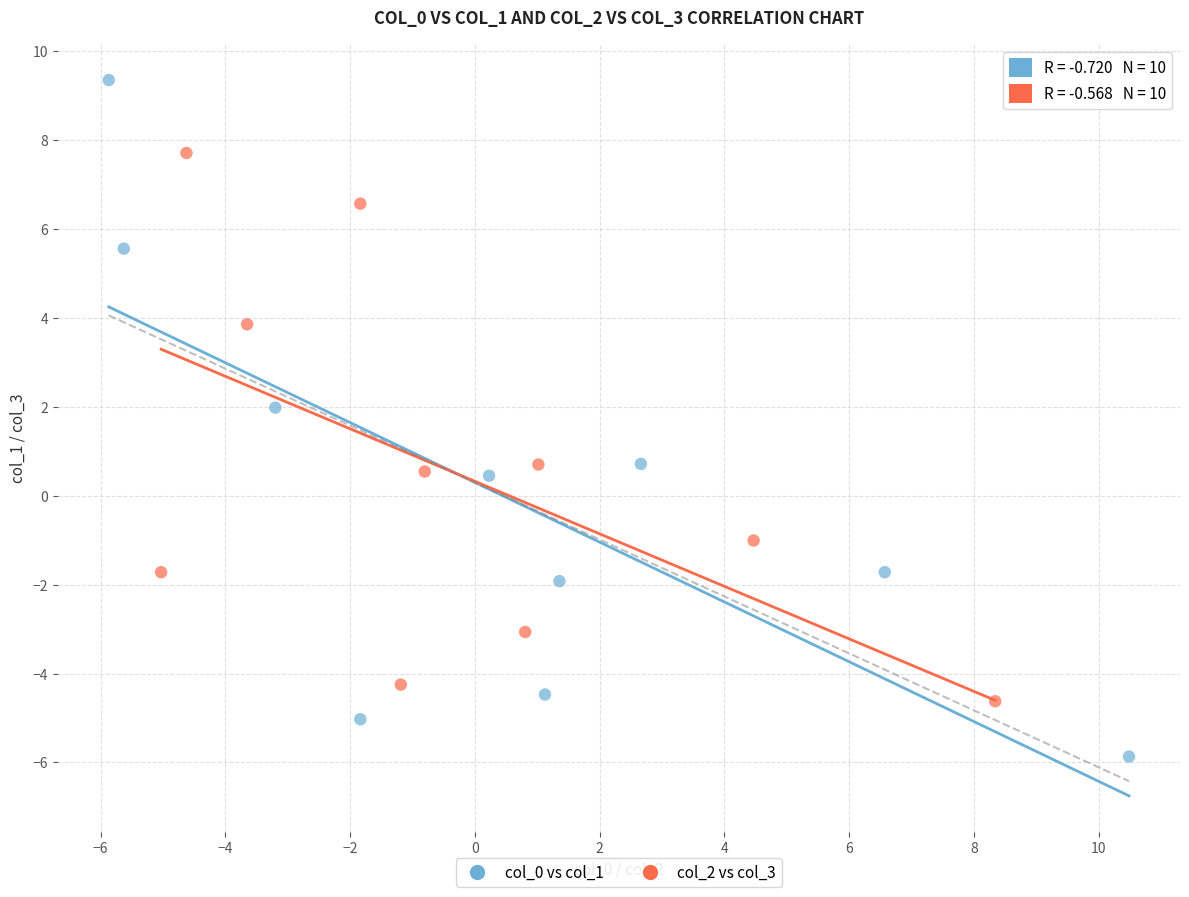

Which series contains the highest Y value?

col_0 vs col_1